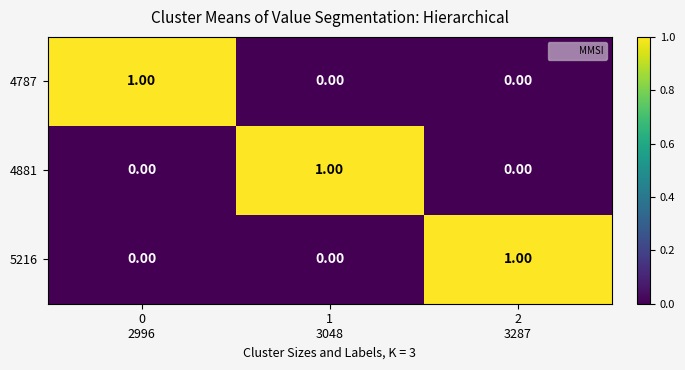

At how many categories does at least one series exceed 0?

3